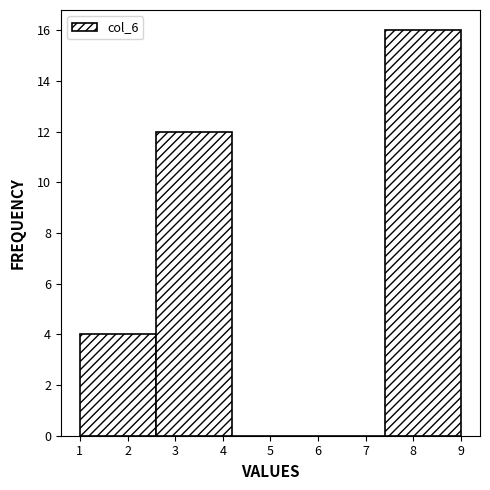

Reading left to right, list every bar in this chart as the range it spans on the x-axis followed by its height. The values are not printed on the chart, so give them approximately, as read against the axis.

1.0 to 2.6: 4
2.6 to 4.2: 12
4.2 to 5.8: 0
5.8 to 7.4: 0
7.4 to 9.0: 16